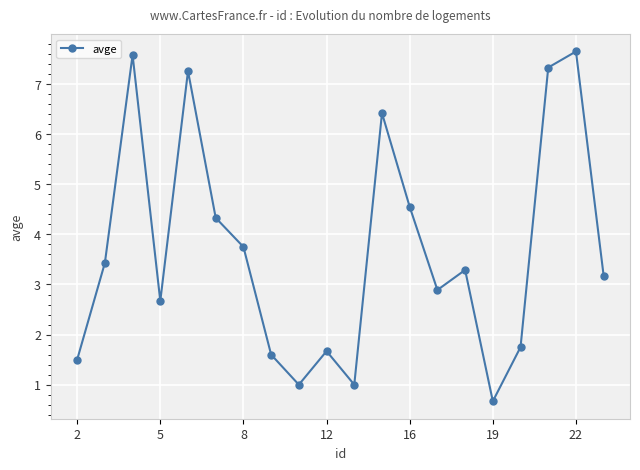

What is the maximum value shown in the chart?

7.7